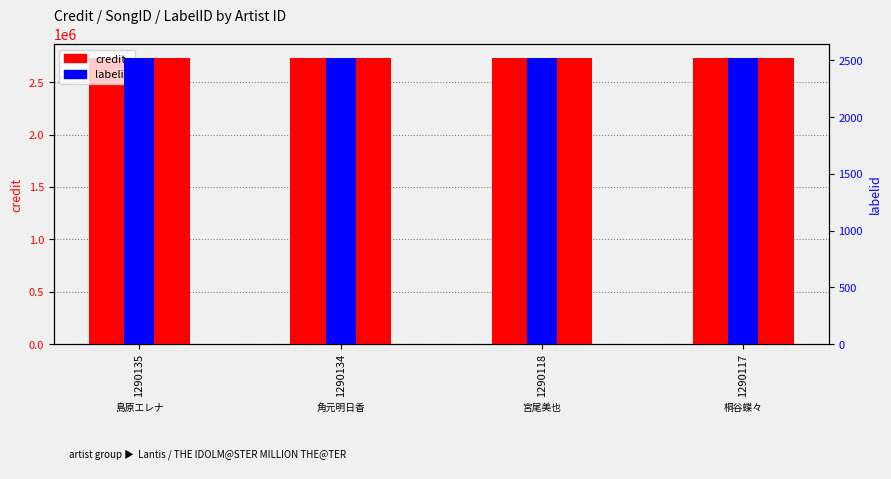

List the series in order of their peak value, highest first.

credit, labelid